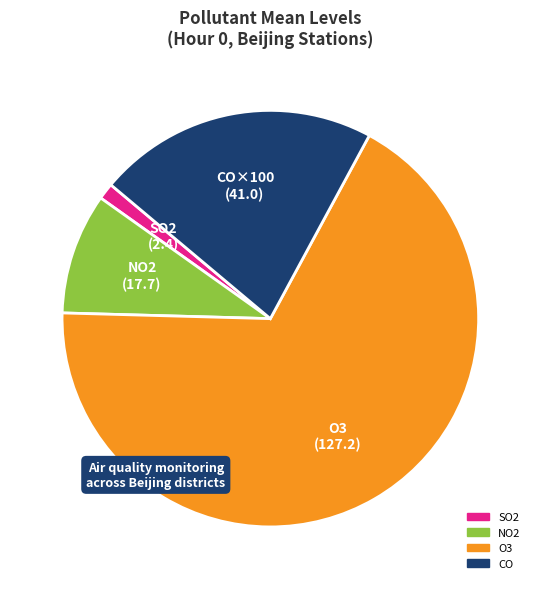

Do O3 and SO2 together represent more than half of the pie?

Yes